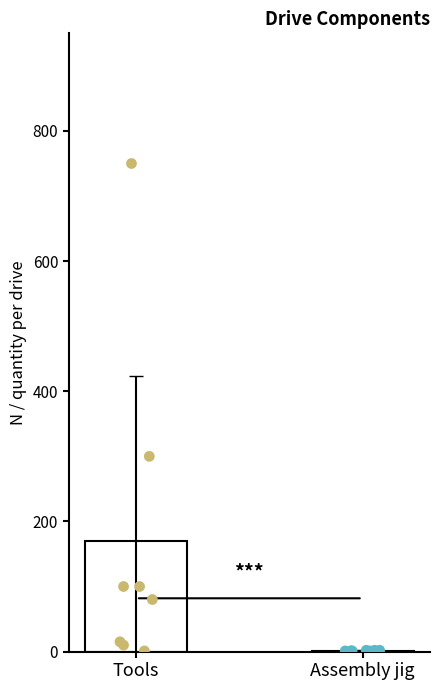

Which series contains the highest Y value?

Tools